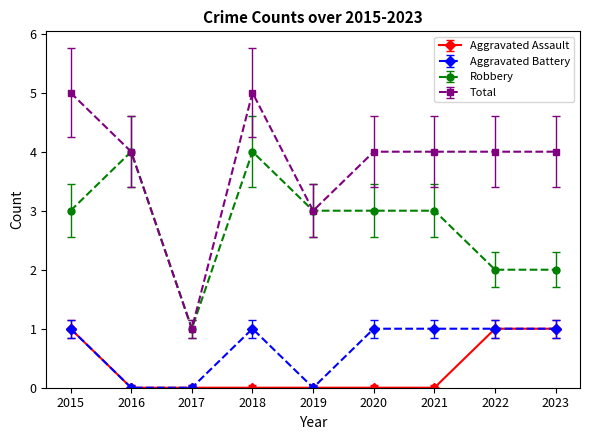

How many categories are shown in the chart?

9